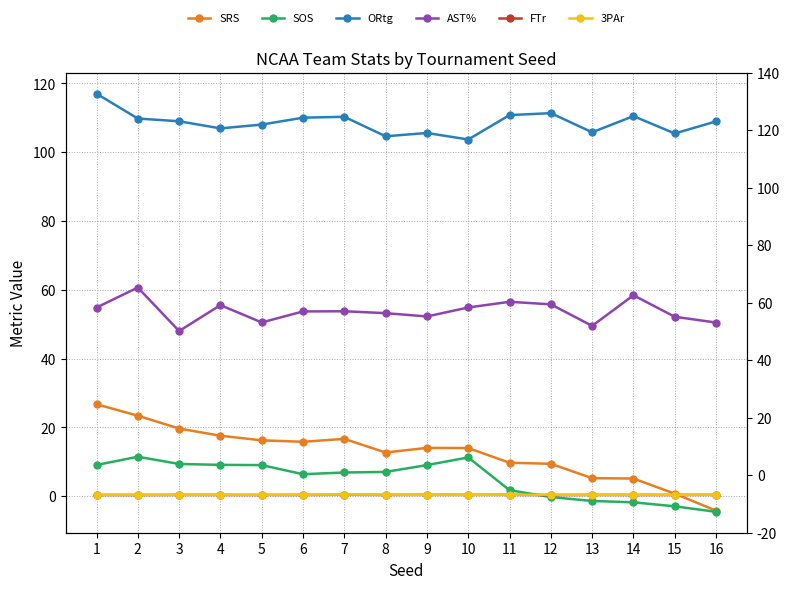

Reading left to right, transcribe all the data shown in this chart.

SRS: 1=26.7	2=23.4	3=19.6	4=17.6	5=16.2	6=15.8	7=16.6	8=12.7	9=14.0	10=14.0	11=9.7	12=9.4	13=5.2	14=5.1	15=0.7	16=-4.2
SOS: 1=9.0	2=11.4	3=9.3	4=9.1	5=9.0	6=6.4	7=6.9	8=7.0	9=9.0	10=11.2	11=1.7	12=-0.3	13=-1.4	14=-1.8	15=-3.0	16=-4.6
ORtg: 1=117.0	2=109.8	3=109.0	4=106.9	5=108.0	6=110.0	7=110.3	8=104.6	9=105.6	10=103.7	11=110.8	12=111.4	13=105.8	14=110.5	15=105.5	16=109.0
AST%: 1=54.8	2=60.7	3=48.0	4=55.5	5=50.5	6=53.7	7=53.8	8=53.2	9=52.2	10=54.9	11=56.5	12=55.8	13=49.5	14=58.4	15=52.2	16=50.5
FTr: 1=0.3	2=0.3	3=0.3	4=0.3	5=0.3	6=0.3	7=0.4	8=0.3	9=0.4	10=0.4	11=0.4	12=0.3	13=0.3	14=0.3	15=0.3	16=0.4
3PAr: 1=0.4	2=0.4	3=0.4	4=0.4	5=0.4	6=0.4	7=0.4	8=0.4	9=0.4	10=0.4	11=0.4	12=0.4	13=0.4	14=0.4	15=0.4	16=0.4